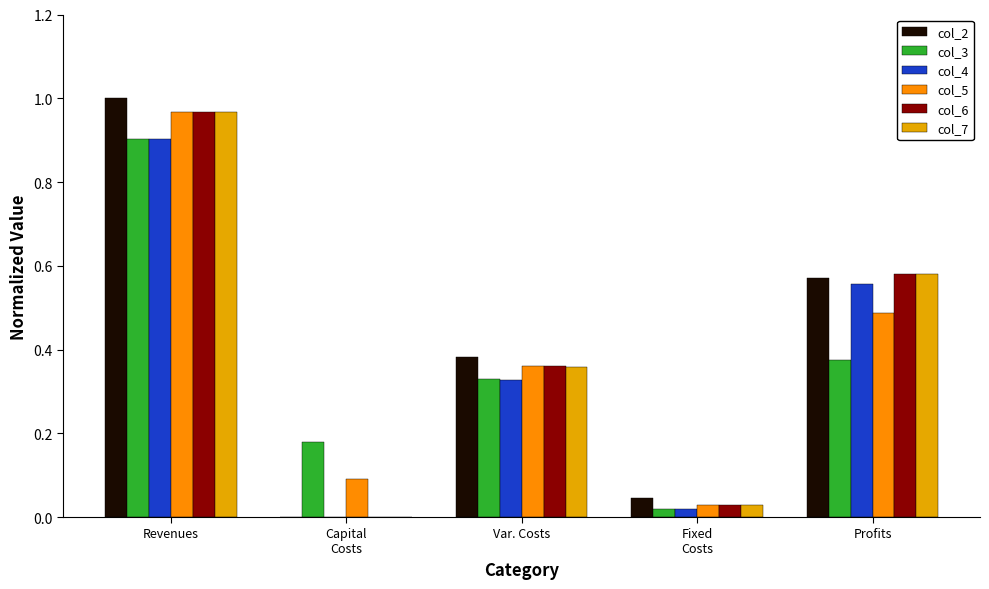

The col_6 series shows 0.2 at Var. Costs. True or false?

False